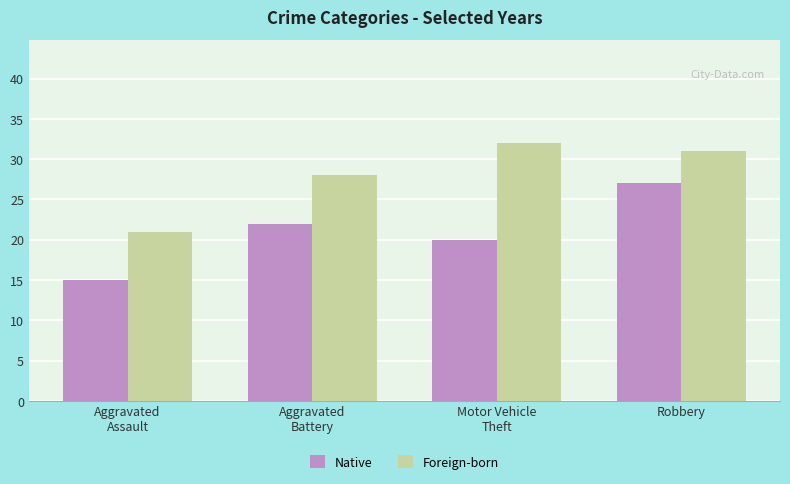

Is it true that Foreign-born equals 5 at Aggravated
Assault?

False